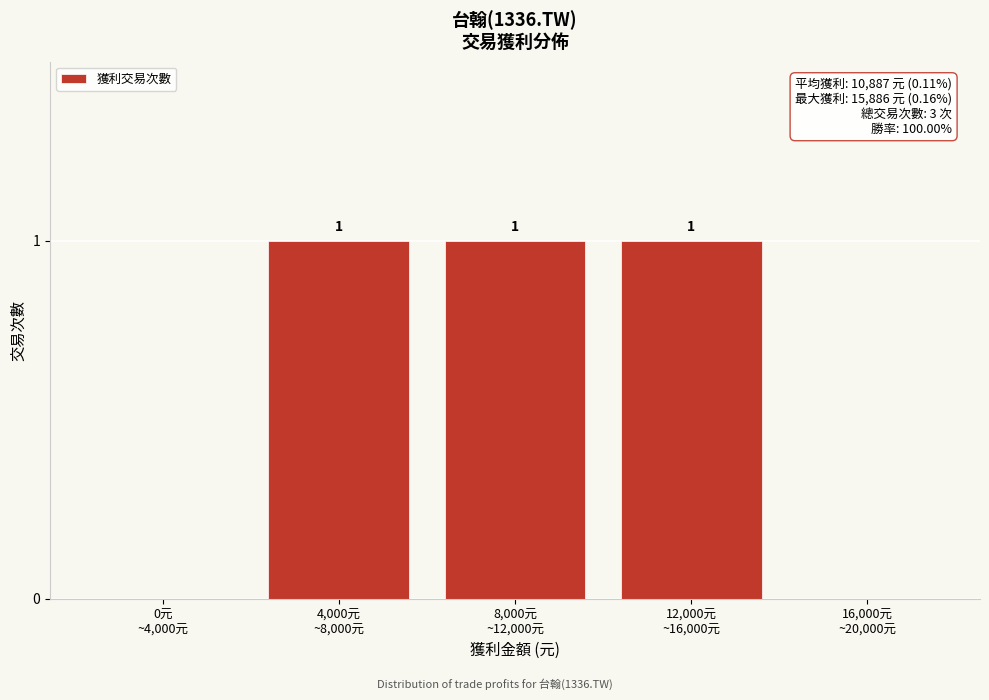

What is the sum of all values?

3